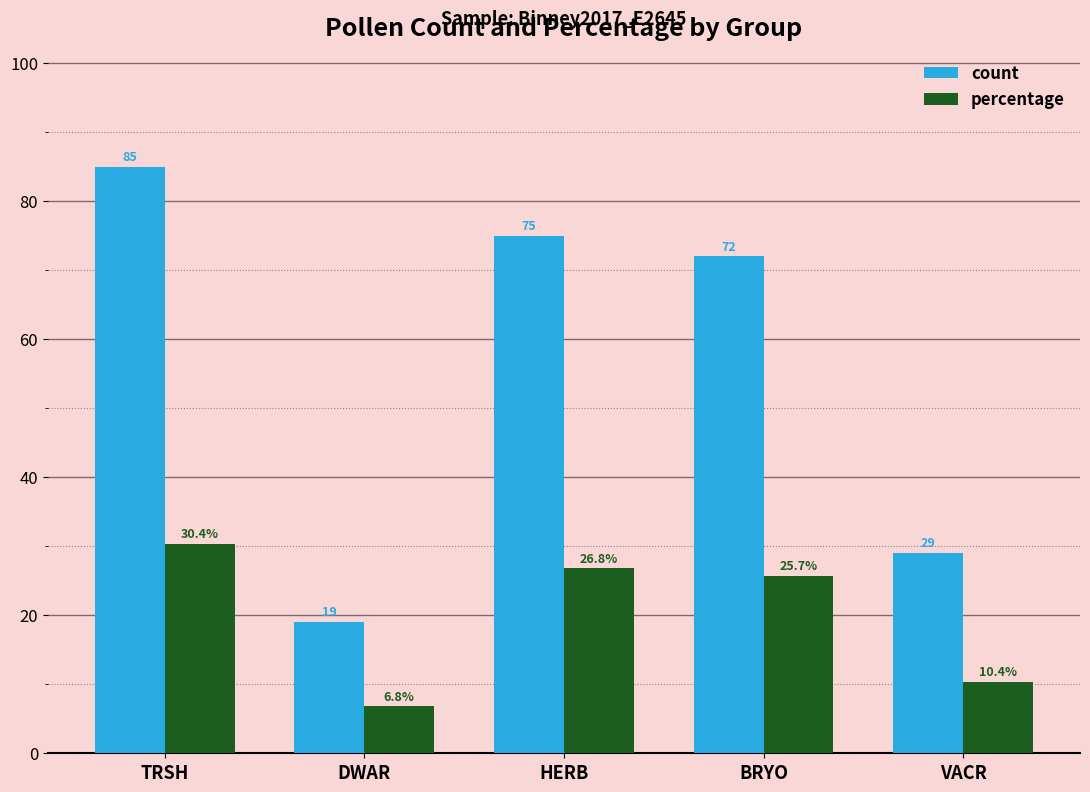

How many groups of bars are there?

5